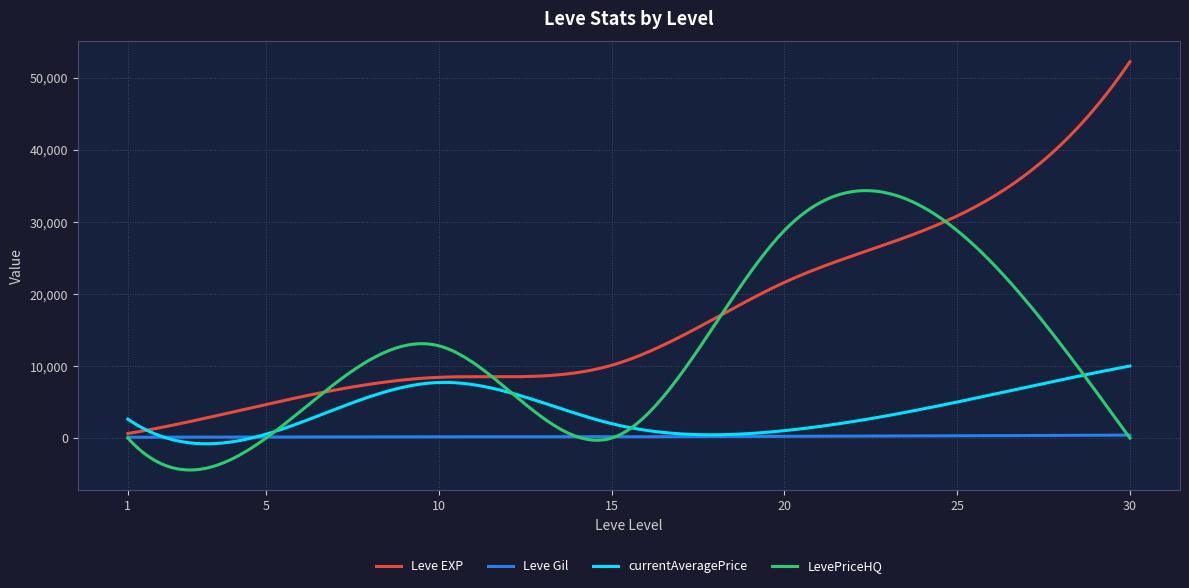

What is the difference between the maximum and minimum values in the currentAveragePrice series?

10794.9